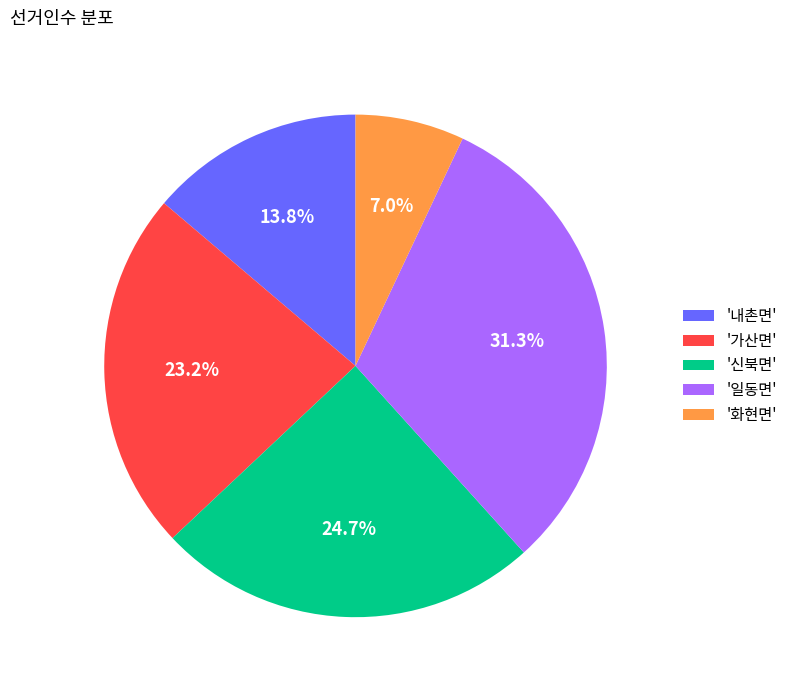

Which category has the biggest portion of the pie?

'일동면'